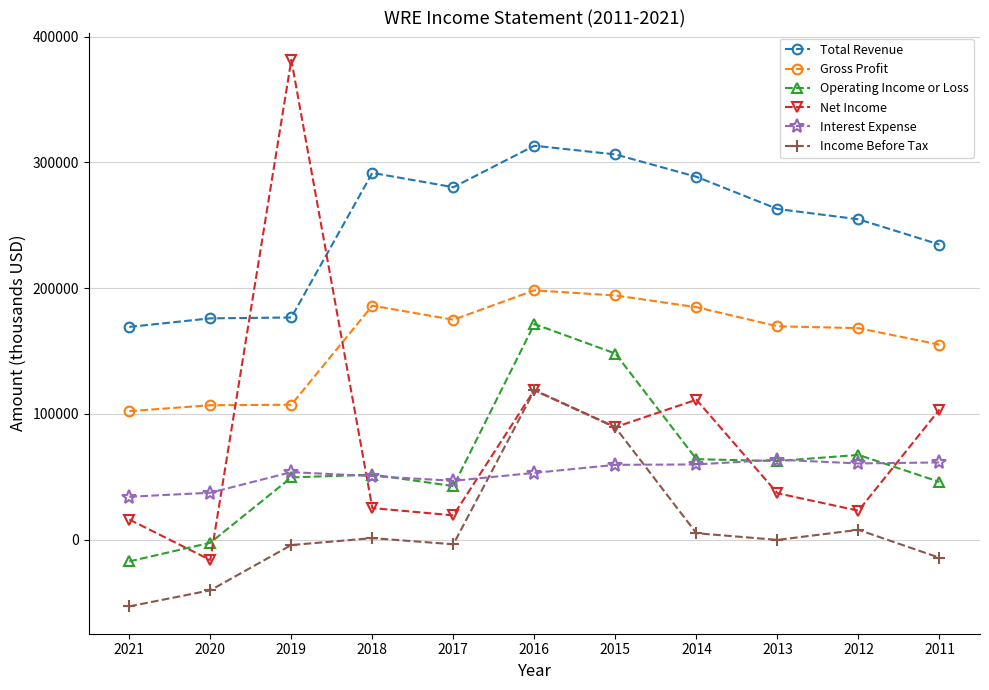

At which label does Income Before Tax reach its peak?

2016